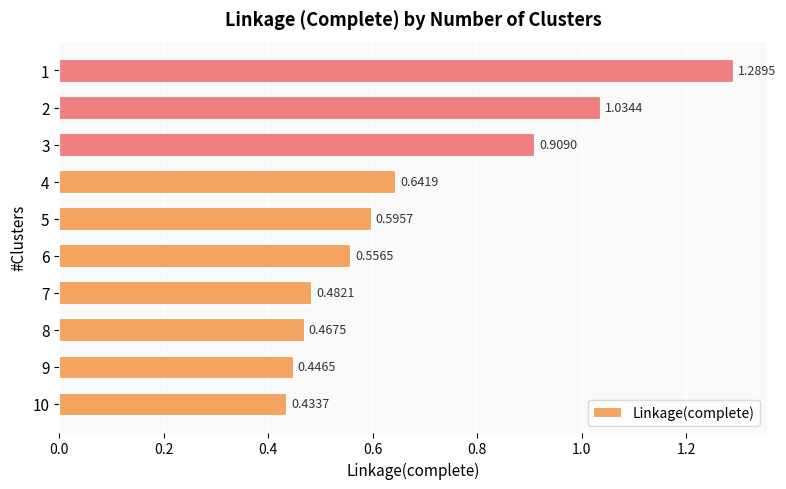

What is the difference between the values at 2 and 1?

0.3